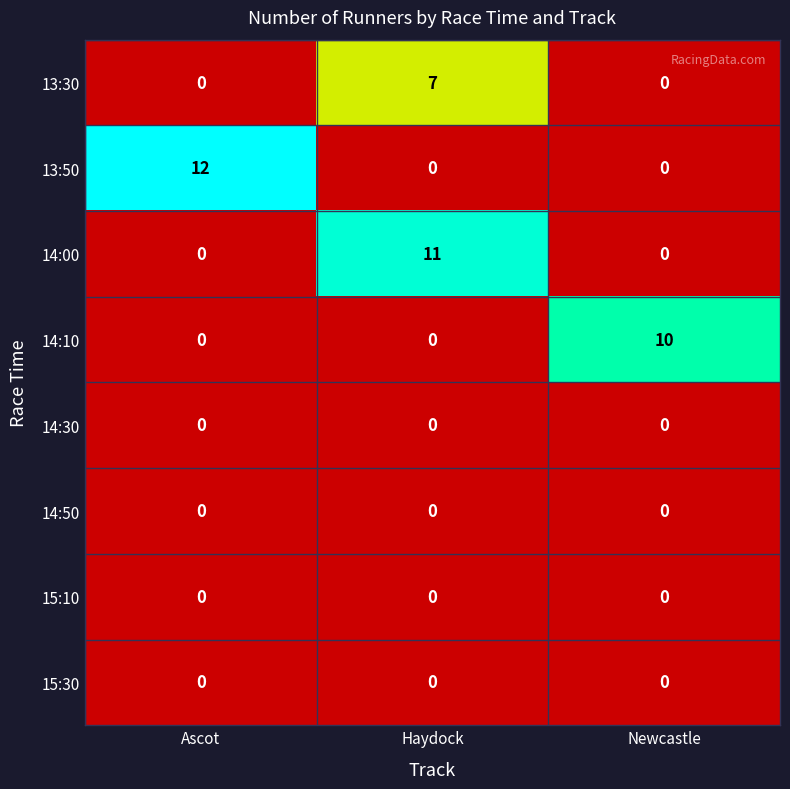

Reading left to right, transcribe all the data shown in this chart.

13:30: 0	7	0
13:50: 12	0	0
14:00: 0	11	0
14:10: 0	0	10
14:30: 0	0	0
14:50: 0	0	0
15:10: 0	0	0
15:30: 0	0	0